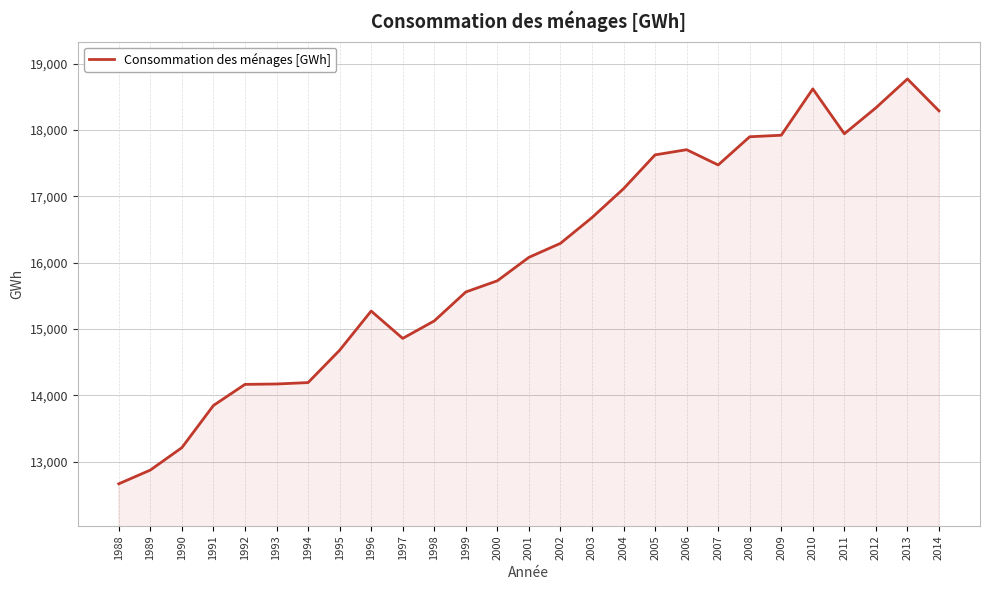

What is the difference between the second highest and minimum values?

5950